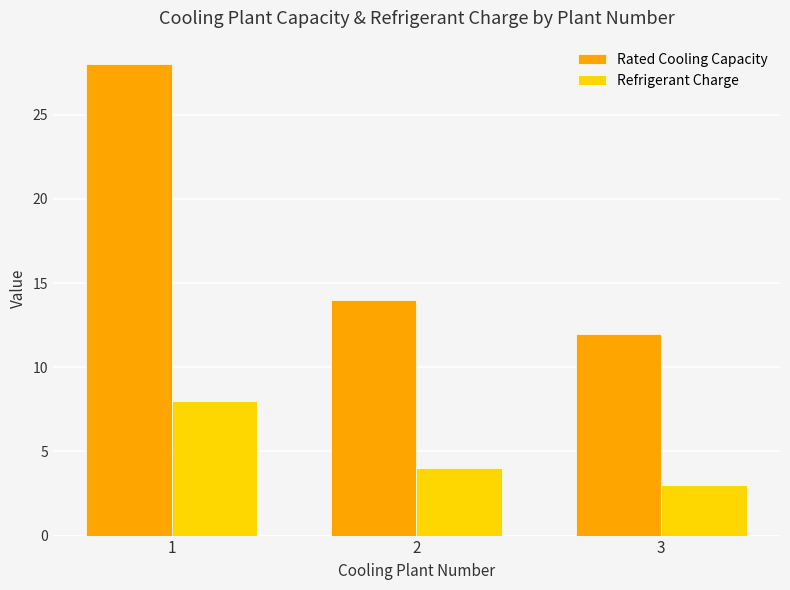

Rank the series at 3 from lowest to highest value.

Refrigerant Charge, Rated Cooling Capacity